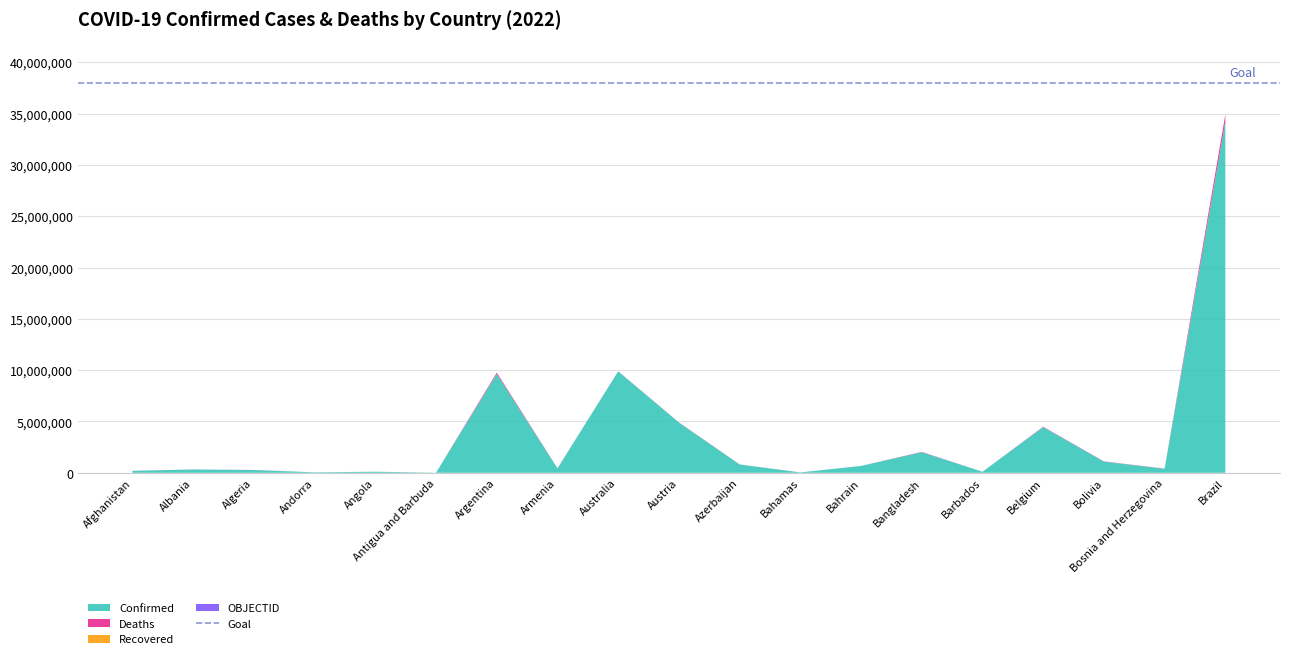

Reading left to right, transcribe all the data shown in this chart.

Confirmed: Afghanistan=190010	Albania=323829	Algeria=269556	Andorra=45975	Angola=102636	Antigua and Barbuda=8851	Argentina=9633732	Armenia=430361	Australia=9881446	Austria=4891298	Azerbaijan=807017	Bahamas=36944	Bahrain=668846	Bangladesh=2009604	Barbados=98622	Belgium=4460582	Bolivia=1088291	Bosnia and Herzegovina=392713	Brazil=34245374
Deaths: Afghanistan=7759	Albania=3574	Algeria=6878	Andorra=154	Angola=1917	Antigua and Barbuda=144	Argentina=129566	Armenia=8643	Australia=13205	Austria=20530	Azerbaijan=9784	Bahamas=823	Bahrain=1513	Bangladesh=29315	Barbados=525	Belgium=32410	Bolivia=22155	Bosnia and Herzegovina=15973	Brazil=682216
Recovered: Afghanistan=0	Albania=0	Algeria=0	Andorra=0	Angola=0	Antigua and Barbuda=0	Argentina=0	Armenia=0	Australia=0	Austria=0	Azerbaijan=0	Bahamas=0	Bahrain=0	Bangladesh=0	Barbados=0	Belgium=0	Bolivia=0	Bosnia and Herzegovina=0	Brazil=0
OBJECTID: Afghanistan=1	Albania=2	Algeria=3	Andorra=4	Angola=5	Antigua and Barbuda=7	Argentina=8	Armenia=9	Australia=10	Austria=18	Azerbaijan=19	Bahamas=20	Bahrain=21	Bangladesh=22	Barbados=23	Belgium=25	Bolivia=40	Bosnia and Herzegovina=41	Brazil=43